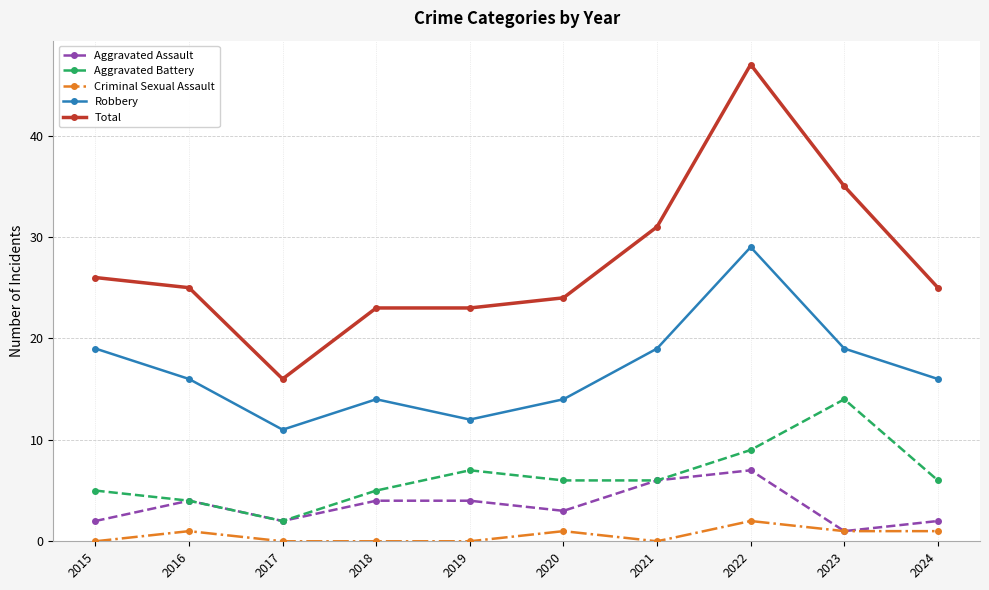

Which series has the widest spread of values?

Total